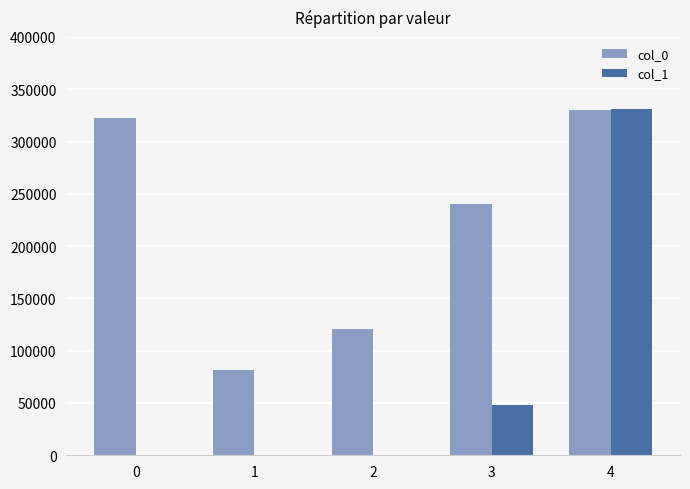

Which series changed the most between 3 and 4?

col_1